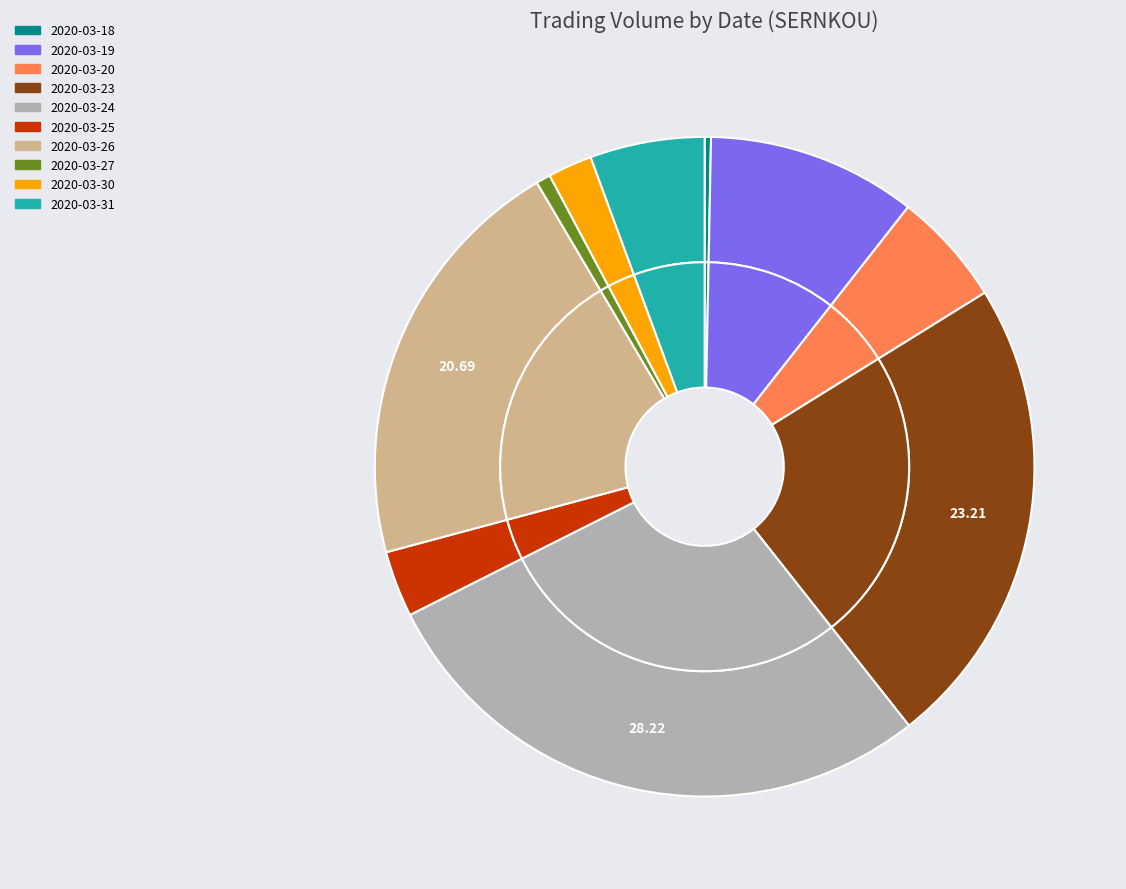

Which has a higher value, 2020-03-27 or 2020-03-31?

2020-03-31